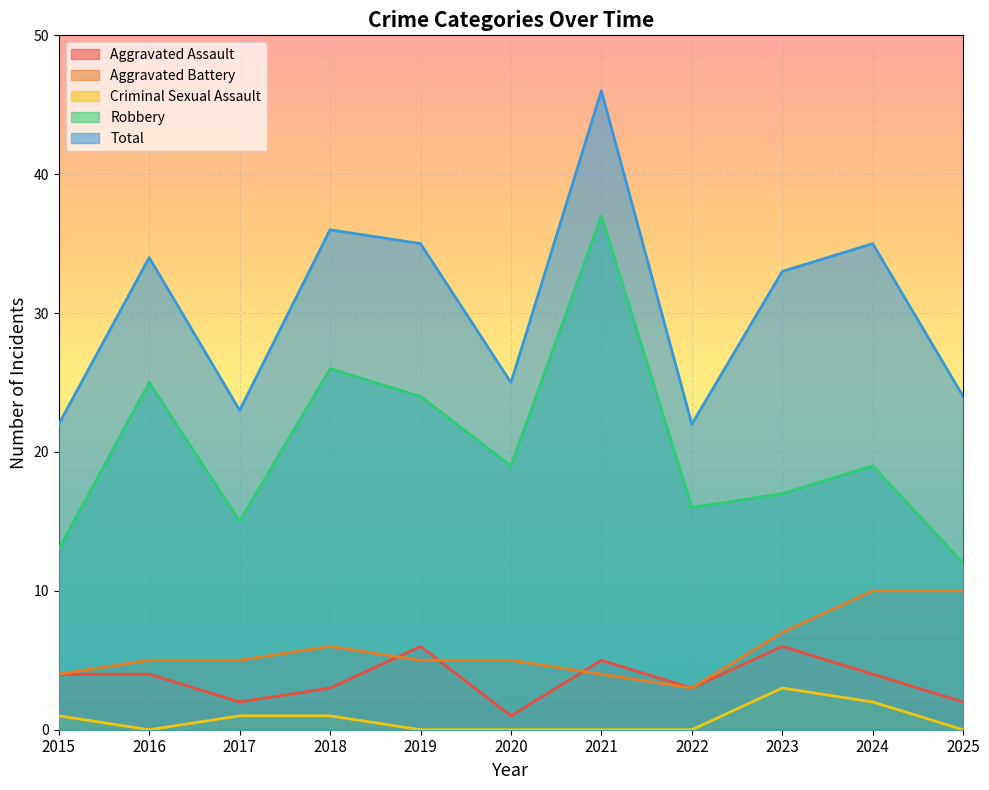

What are all the series names shown in the legend?

Aggravated Assault, Aggravated Battery, Criminal Sexual Assault, Robbery, Total